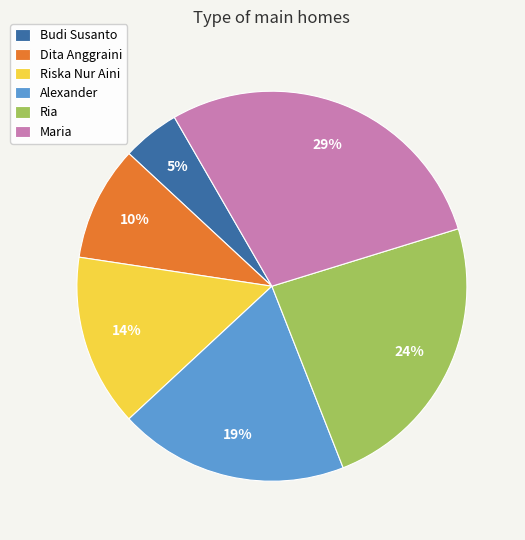

Is it true that Alexander is 28% of the pie?

False